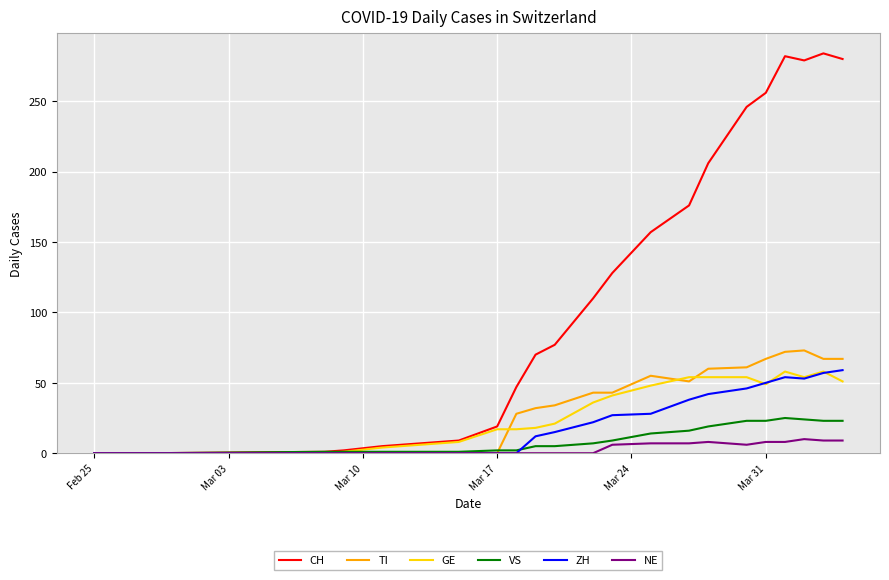

What is the highest value of the NE series?

10